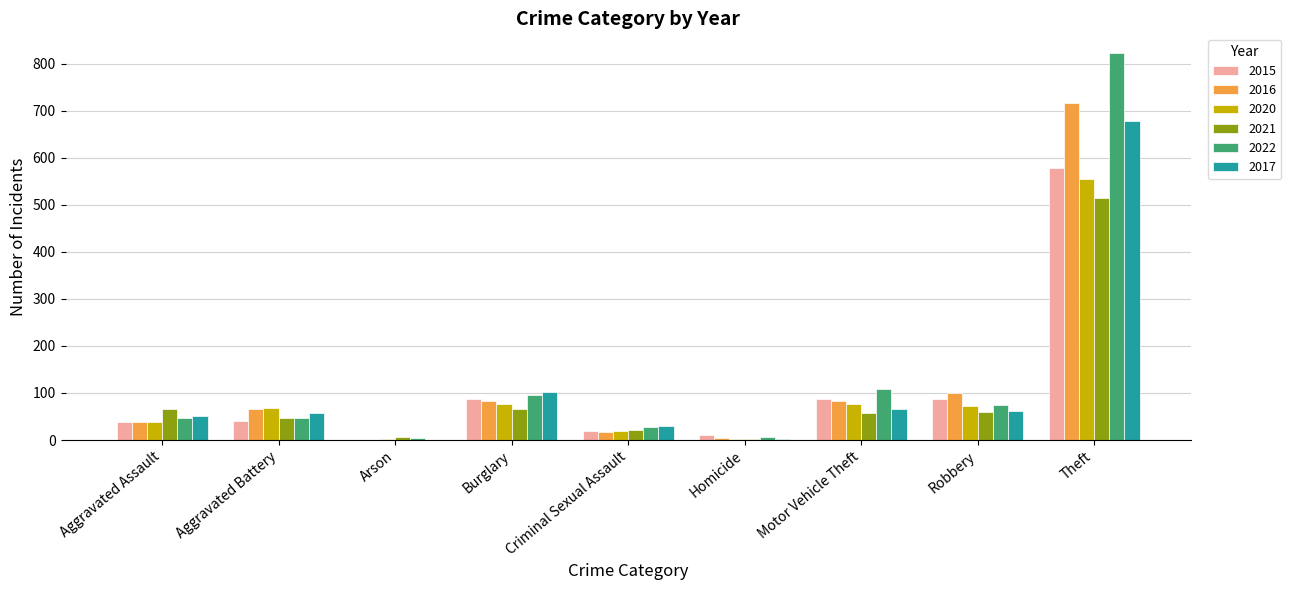

The 2022 series shows 47 at Aggravated Assault. True or false?

True